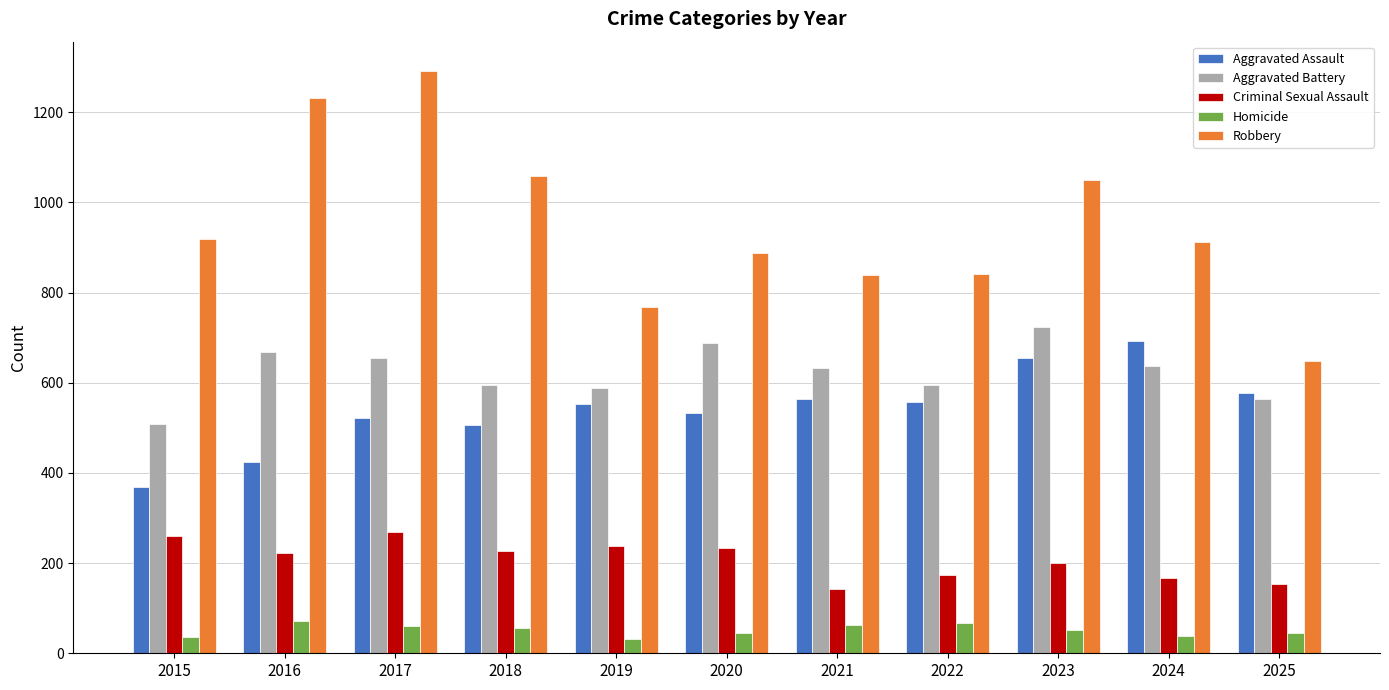

Rank the series at 2021 from lowest to highest value.

Homicide, Criminal Sexual Assault, Aggravated Assault, Aggravated Battery, Robbery